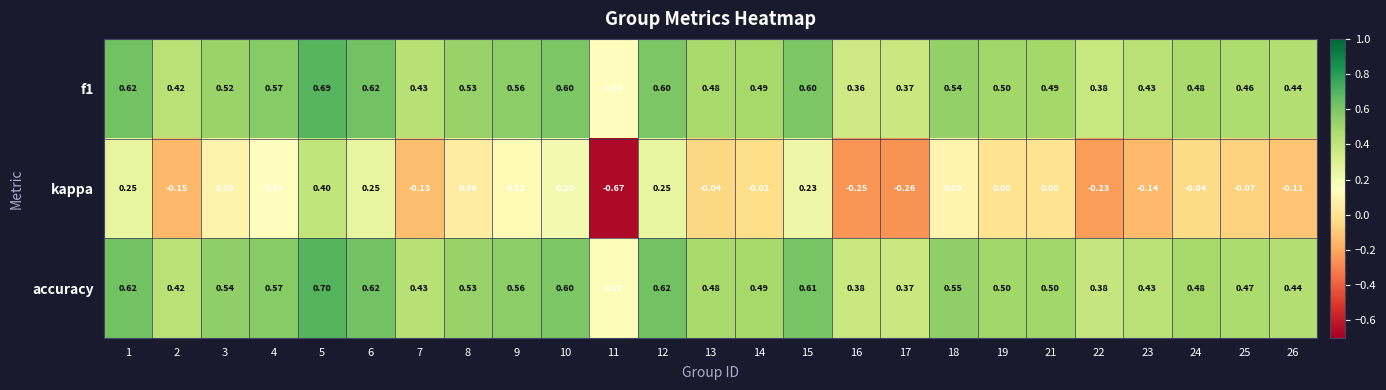

Which series has the largest range (max minus min)?

kappa